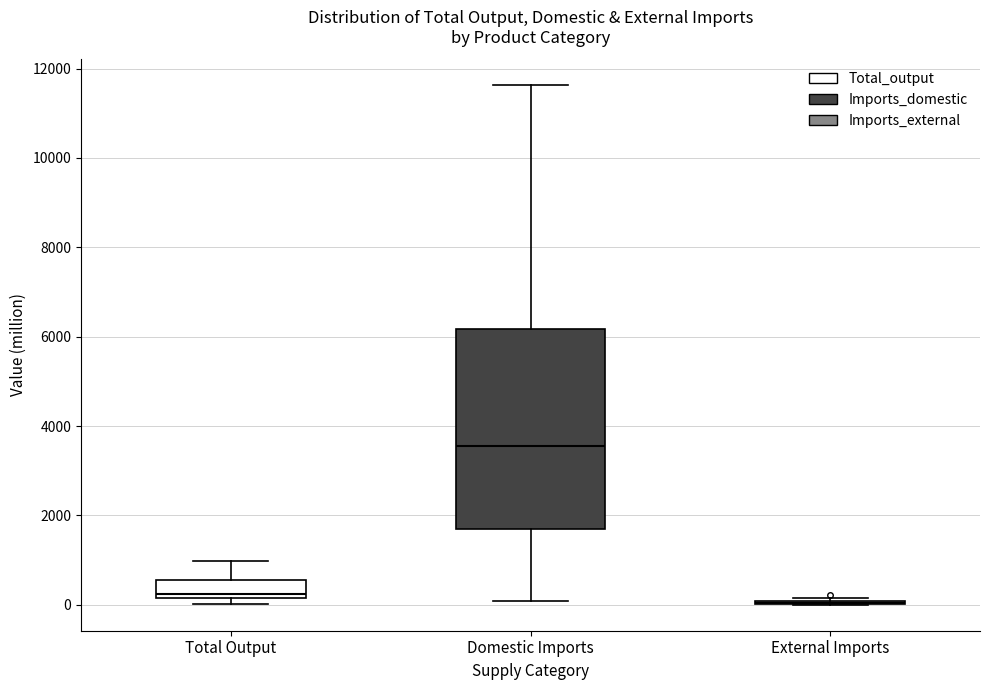

Where does the lower whisker of the box for Domestic Imports end on the y-axis? The values are not printed on the chart, so give them approximately, as read against the axis.

0